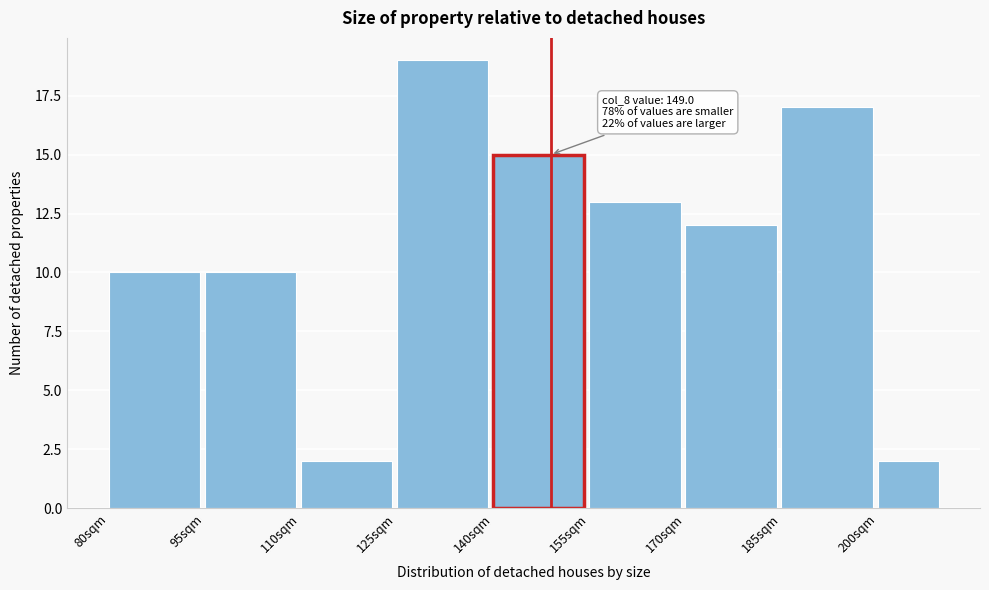

Which range on the x-axis has the tallest bar?

125 to 140